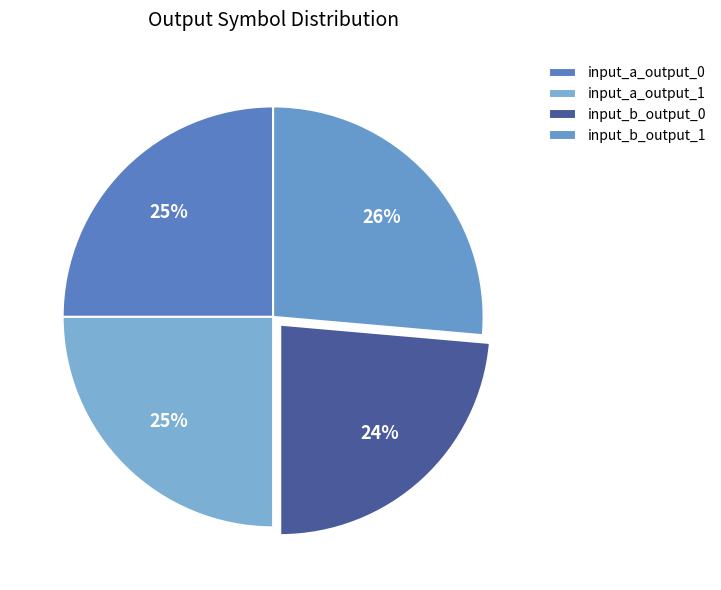

How many segments does this pie chart have?

4